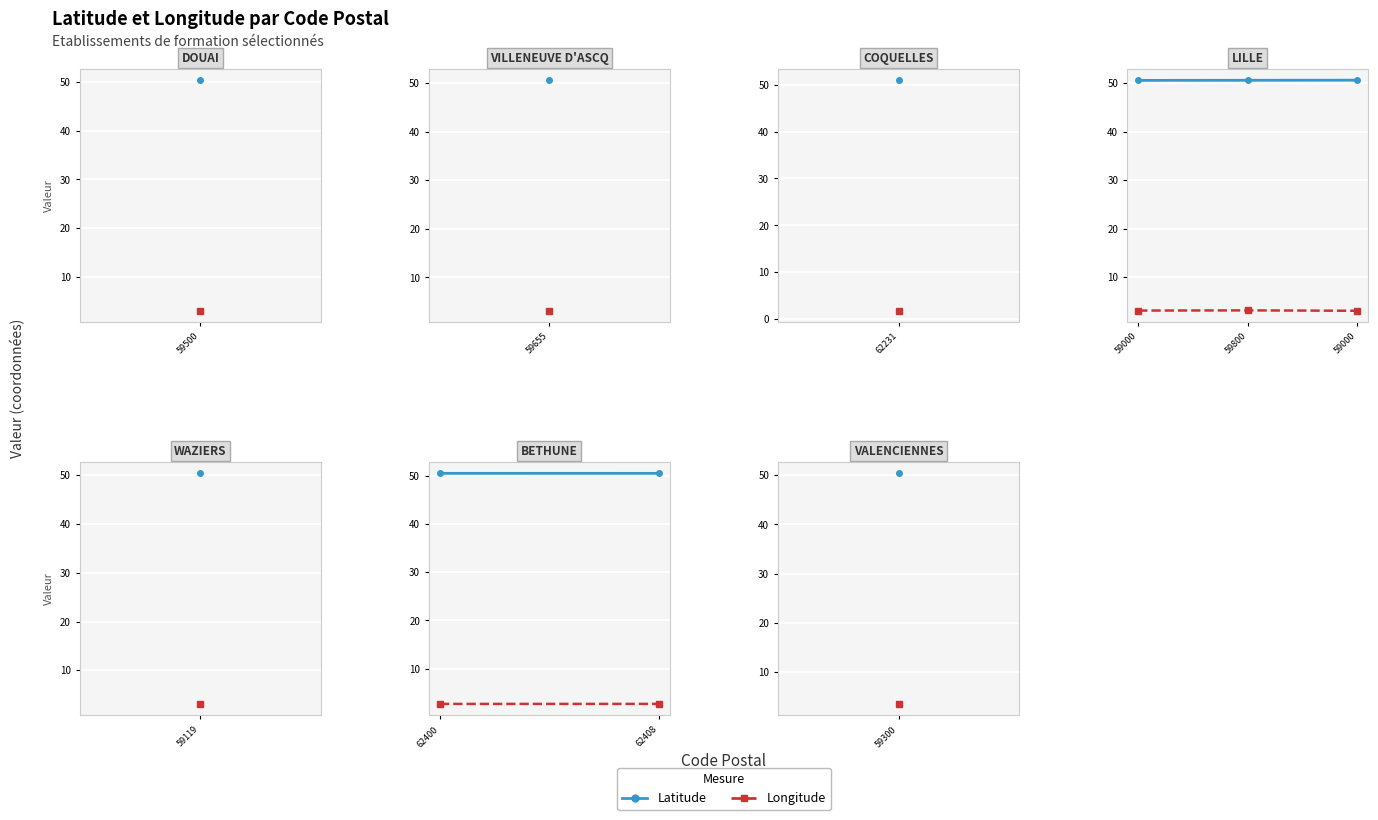

How many lines are shown in the chart?

2